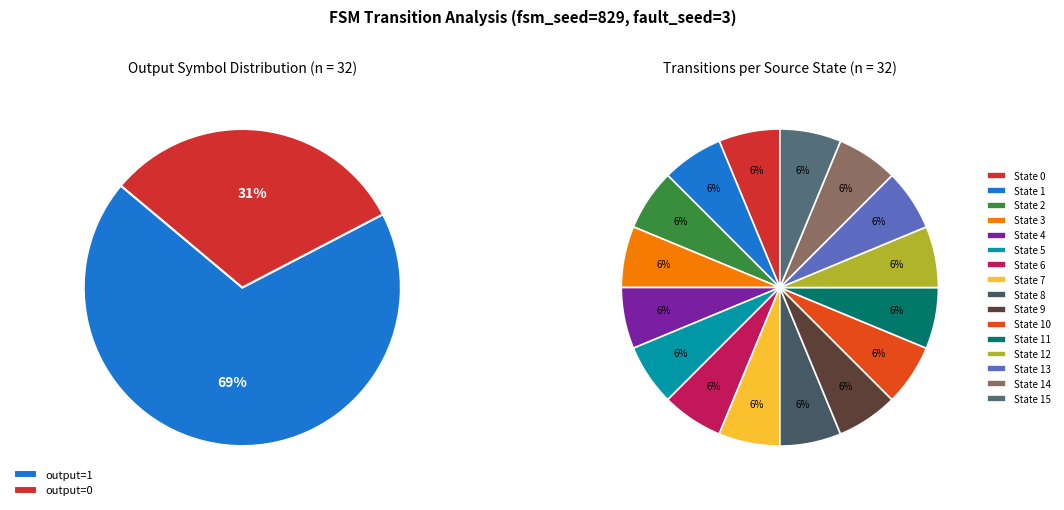

True or false: 14,5,a accounts for 1% of the total.

False